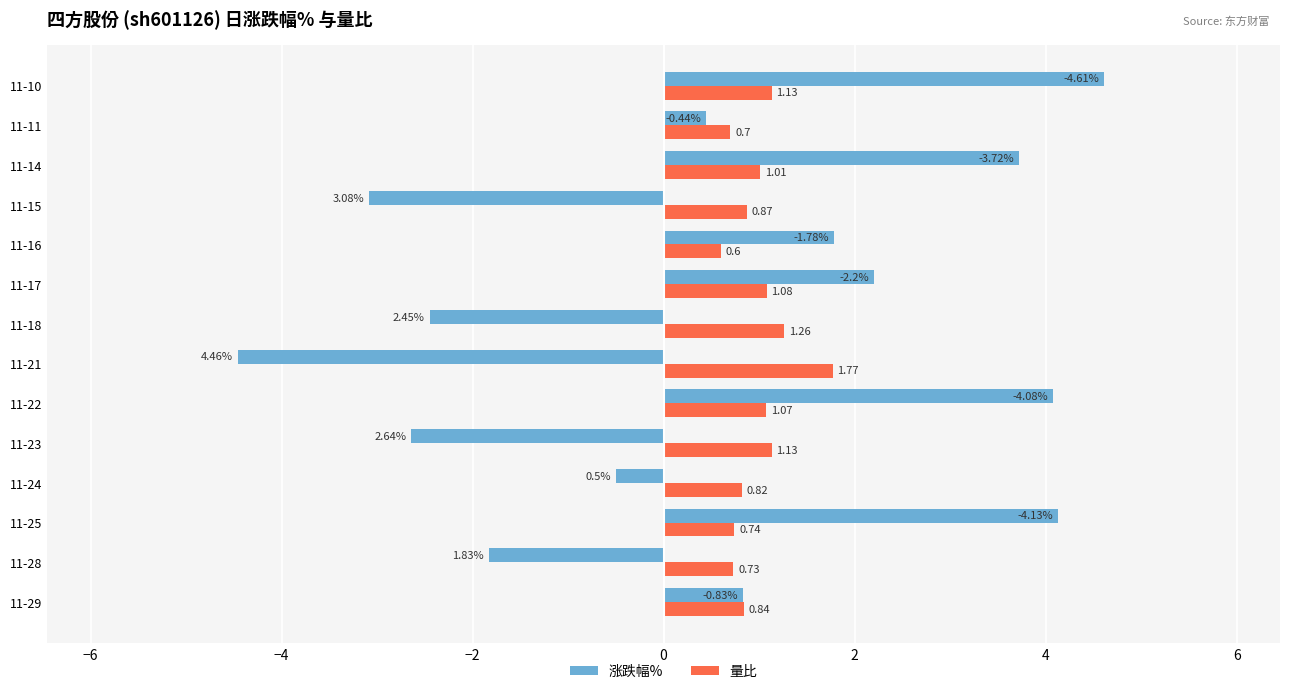

How many data points in 涨跌幅% are less than 0?

6